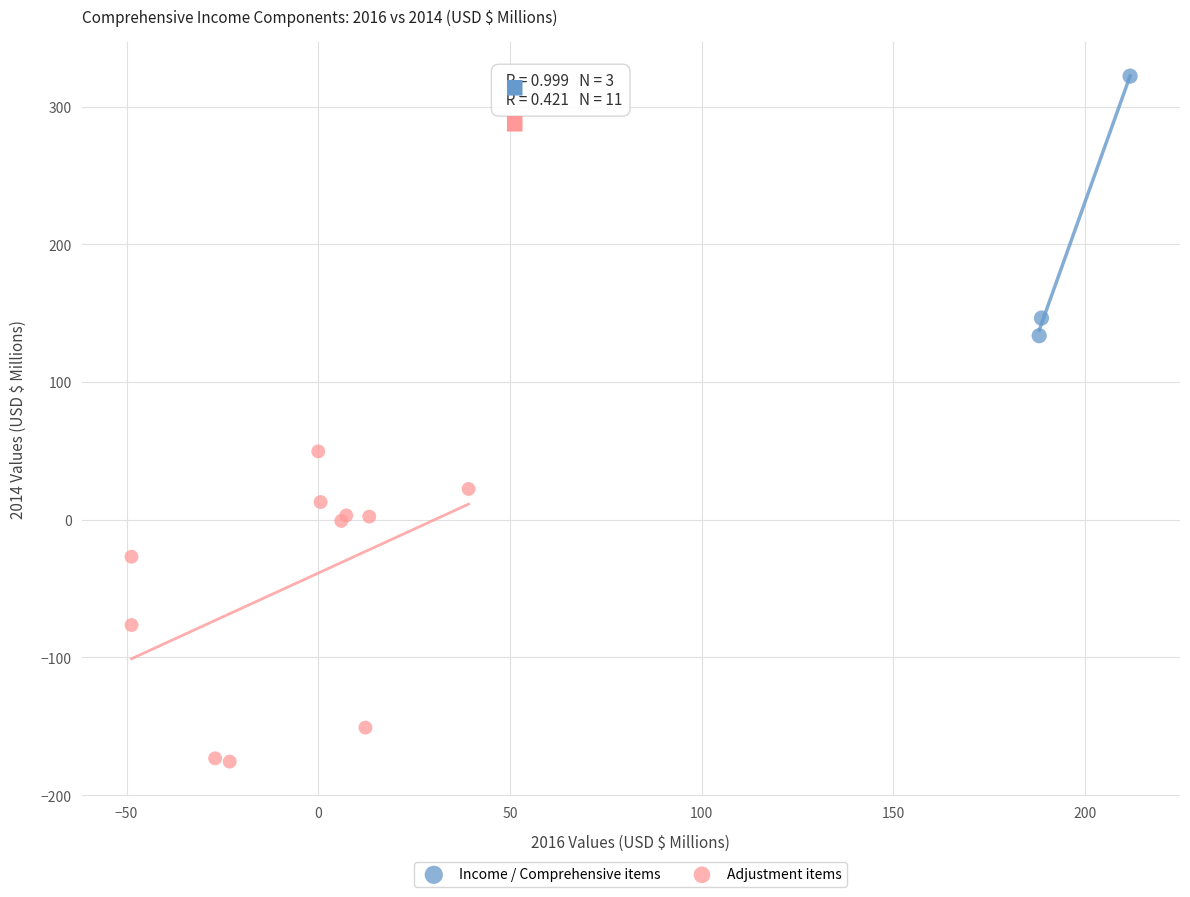

Which series contains the highest Y value?

Income / Comprehensive items